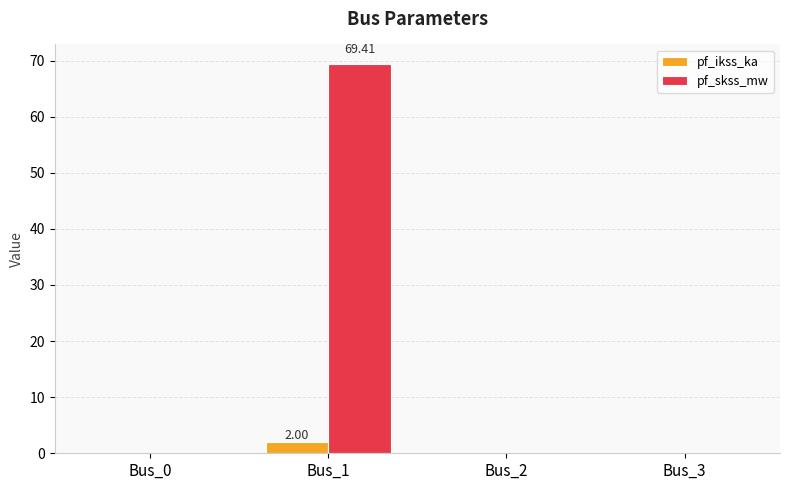

Between Bus_0 and Bus_1, which series saw the biggest shift?

pf_skss_mw